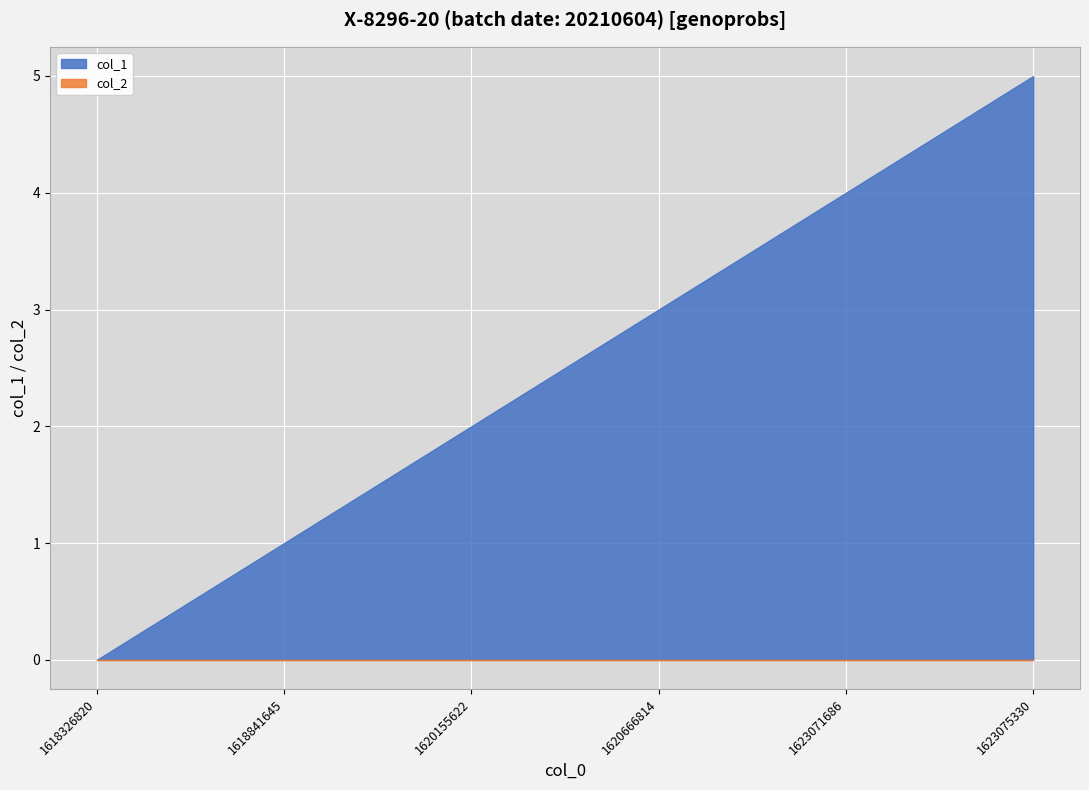

Rank the series by their average value, from lowest to highest.

col_2, col_1